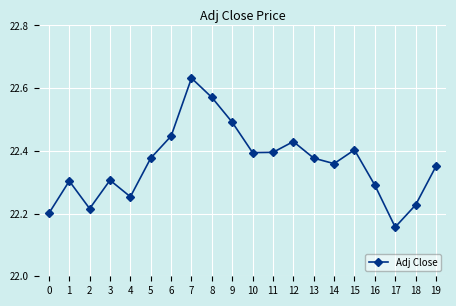

The value at 17 is 32.0. True or false?

False